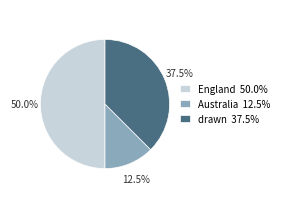

Does drawn 37.5% account for over 50% of the chart?

No